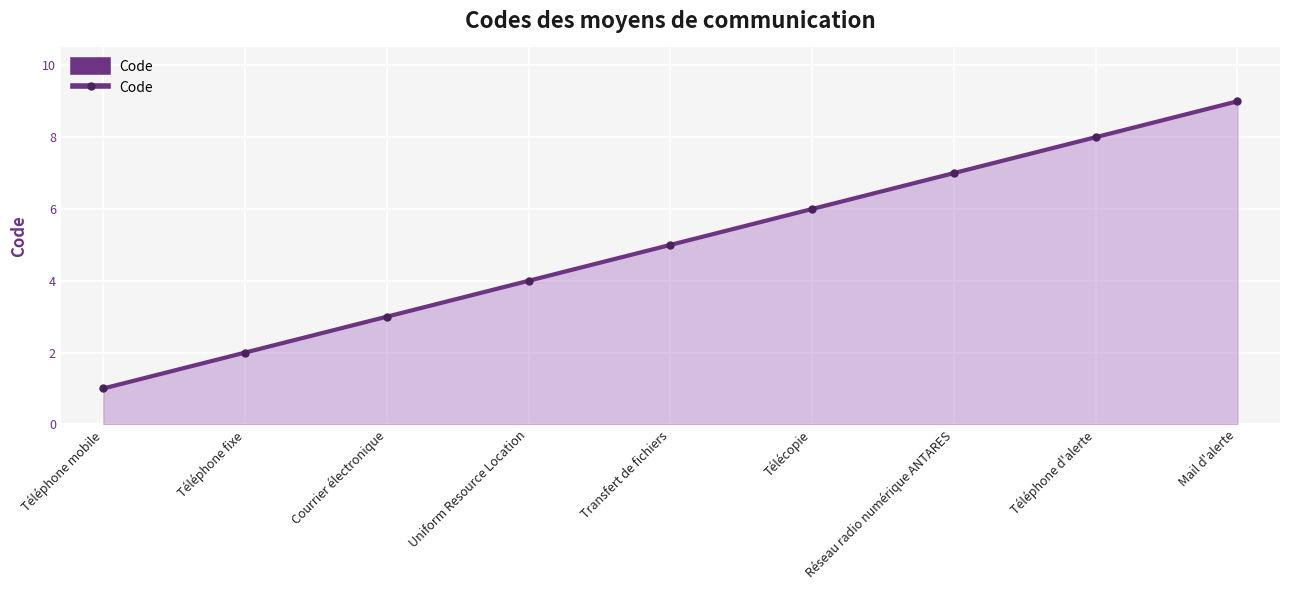

Rank the categories by value from lowest to highest.

Téléphone mobile, Téléphone fixe, Courrier électronique, Uniform Resource Location, Transfert de fichiers, Télécopie, Réseau radio numérique ANTARES, Téléphone d'alerte, Mail d'alerte